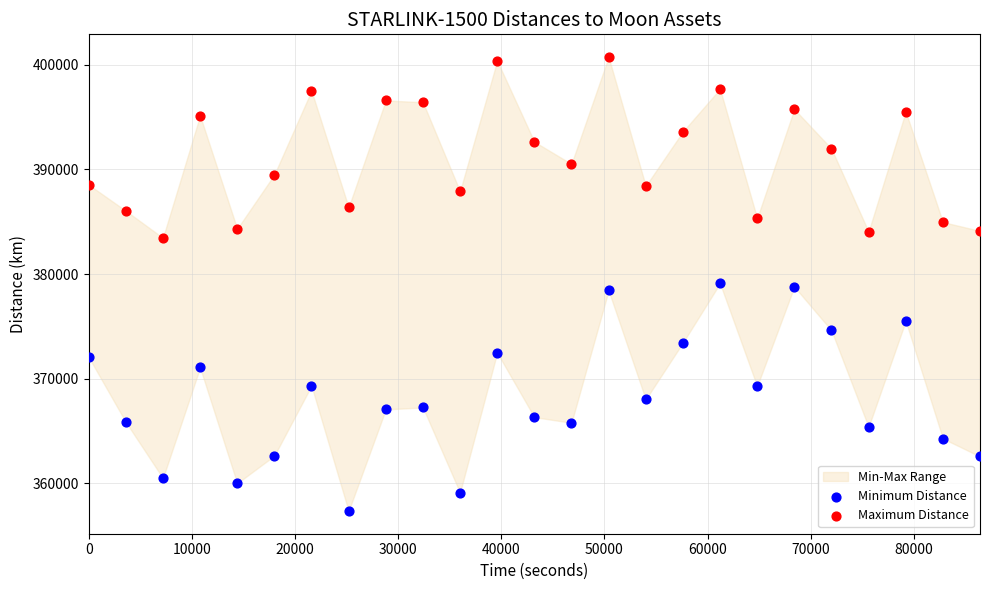

Which series reaches the maximum Y coordinate?

Maximum Distance